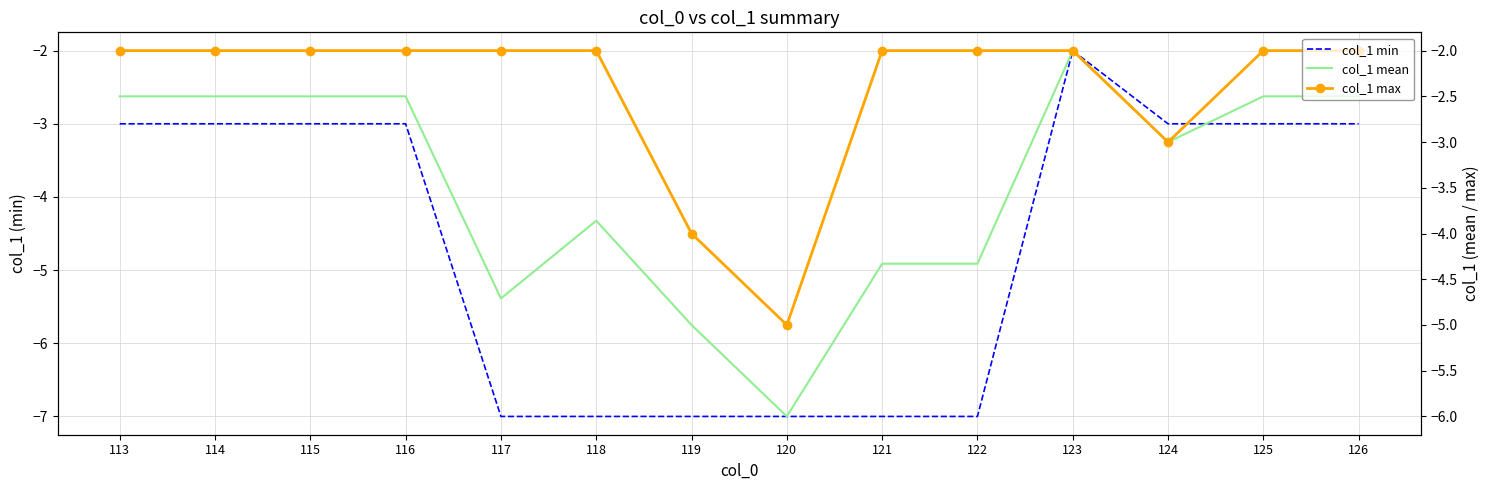

What is the maximum value shown in the chart?

-2.0